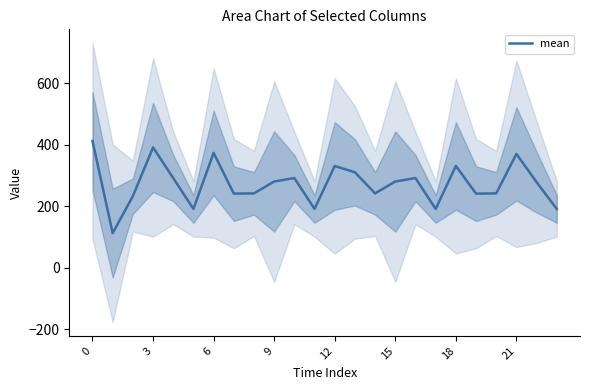

Where is the data nearest to the value 262?

22